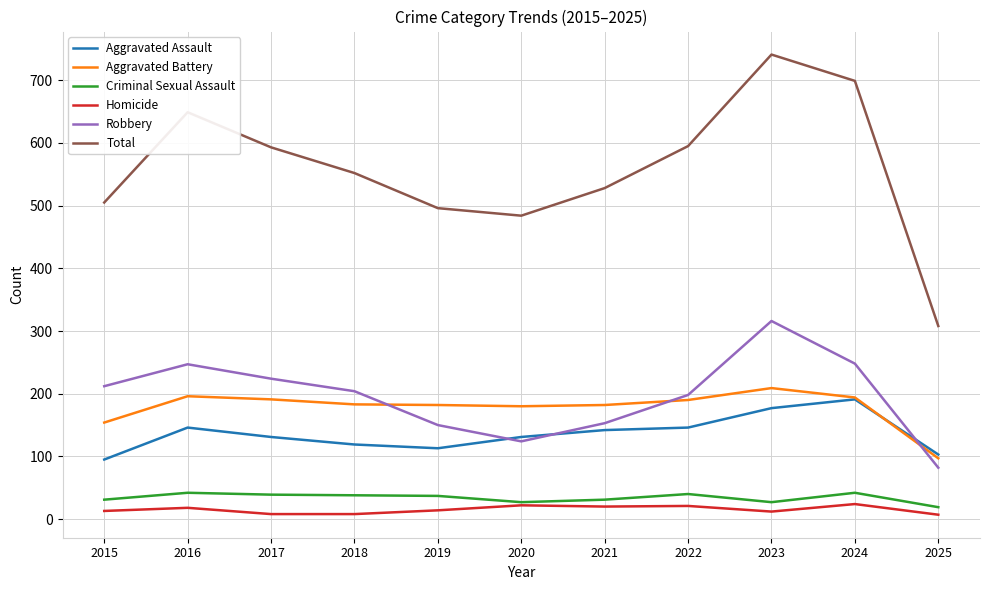

Which series has the widest spread of values?

Total